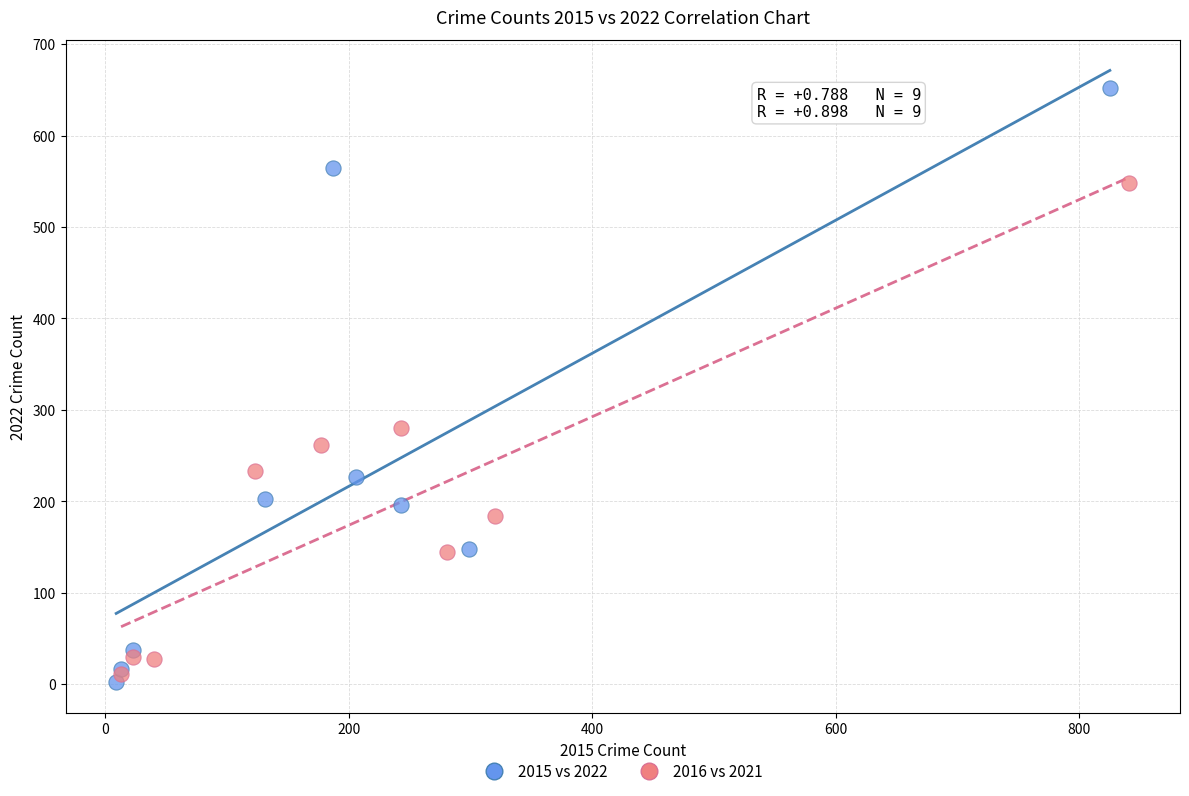

Which series contains the highest Y value?

2015 vs 2022